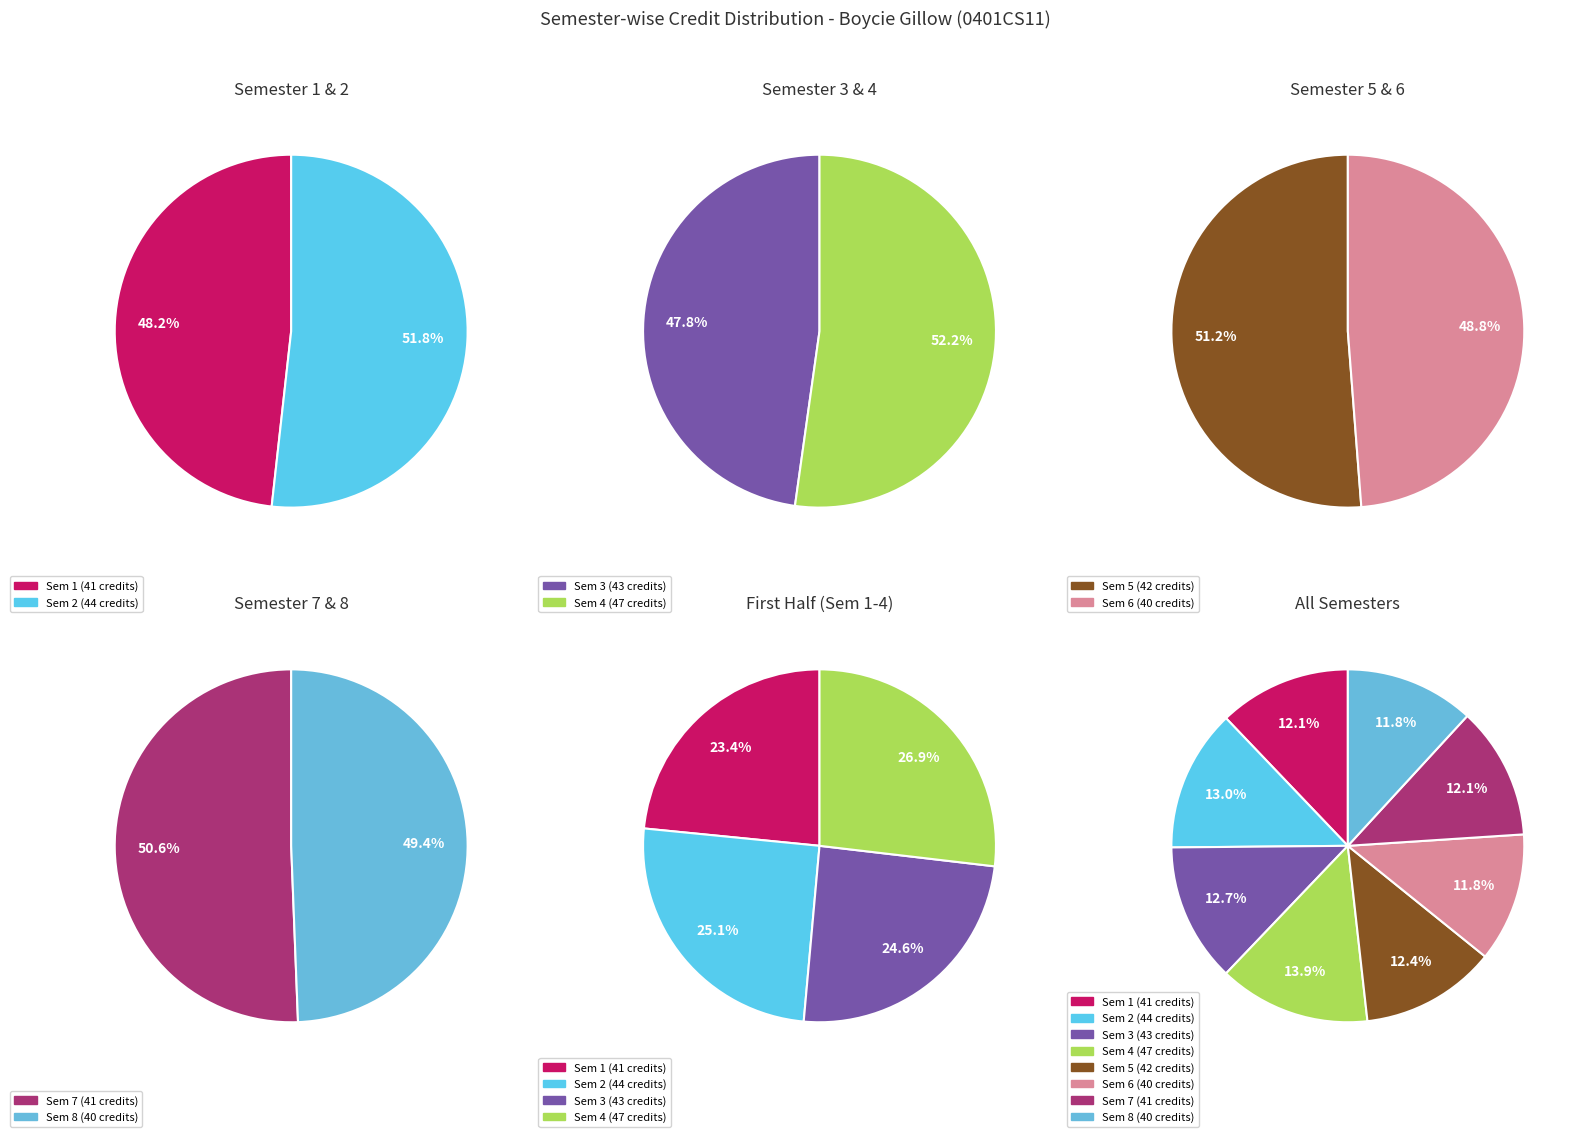

Which has a higher value, 6 or 7?

7